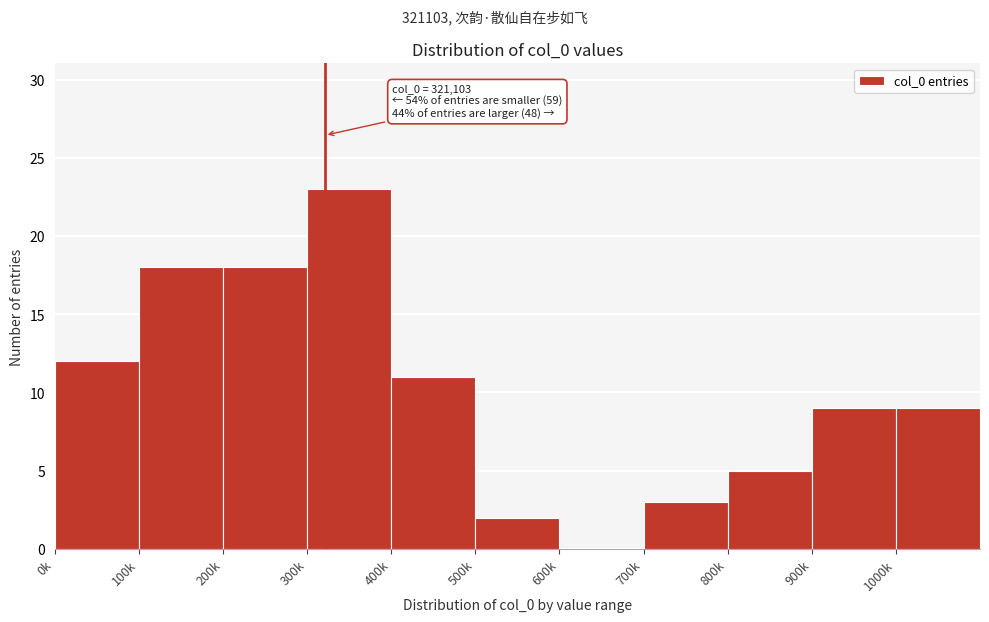

Reading left to right, transcribe all the data shown in this chart.

0k=12	100k=18	200k=18	300k=23	400k=11	500k=2	600k=0	700k=3	800k=5	900k=9	1000k=9